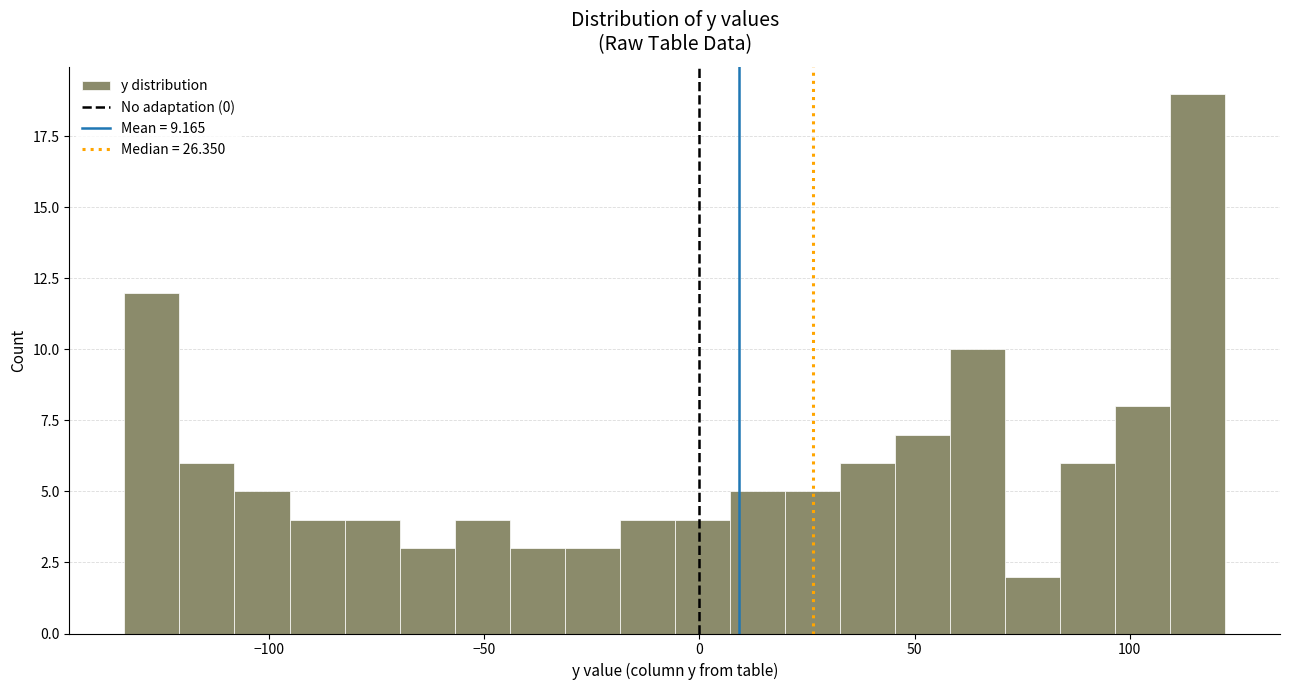

Read against the x-axis, roughly where is the centre of the tallest bar?

115